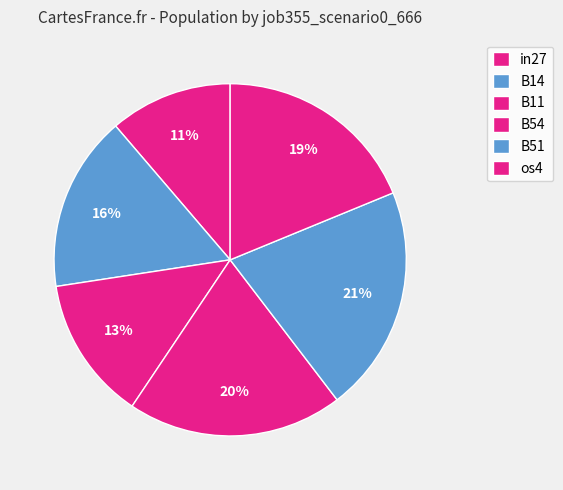

How many slices are in this pie chart?

6